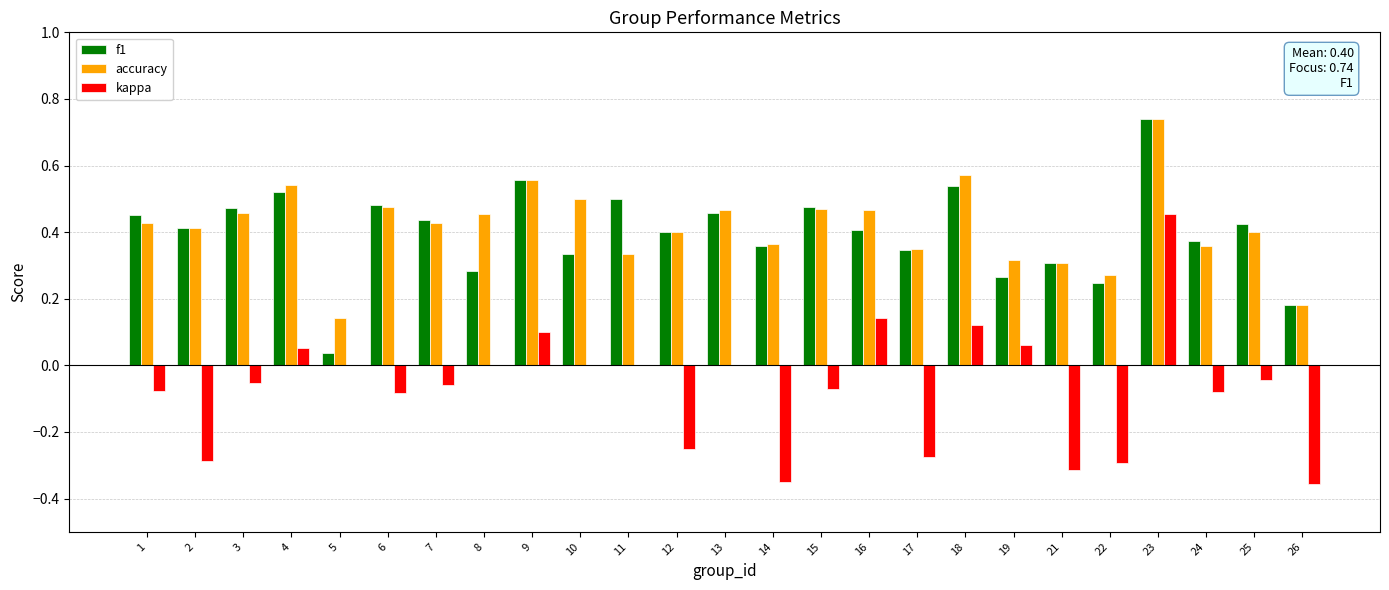

Between 16 and 19, which series saw the biggest shift?

accuracy